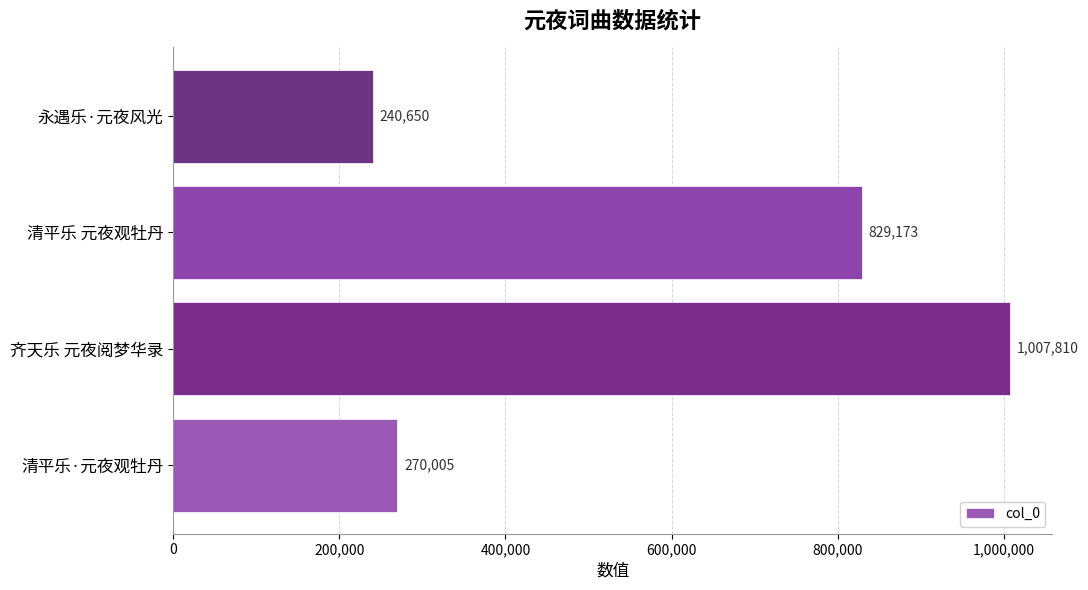

What is the sum of all values?

2347638